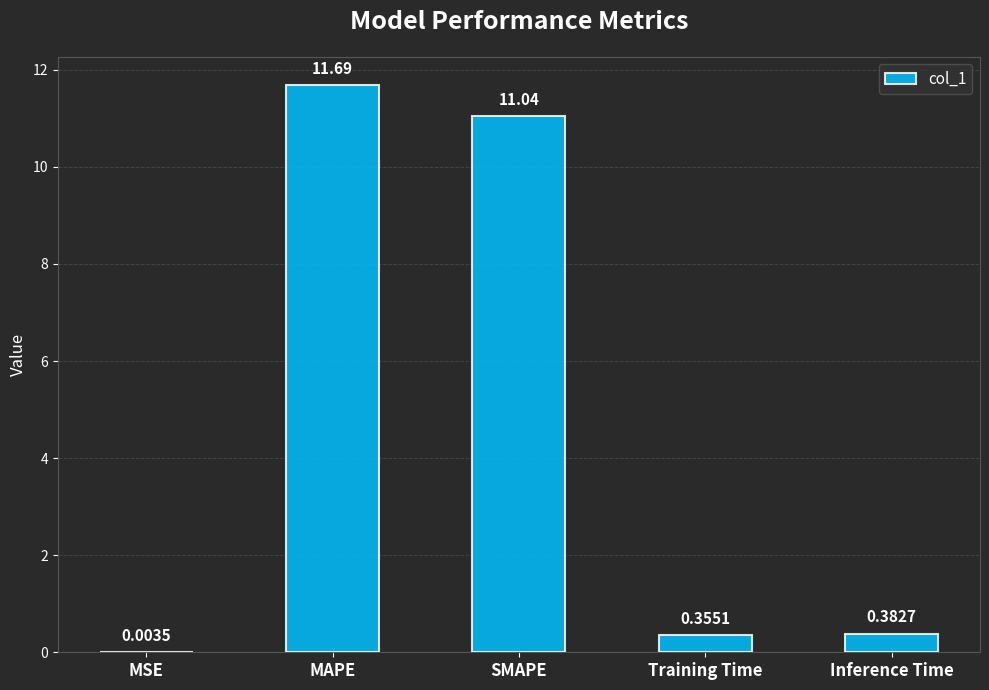

Is it true that the value at SMAPE is 6.9?

False